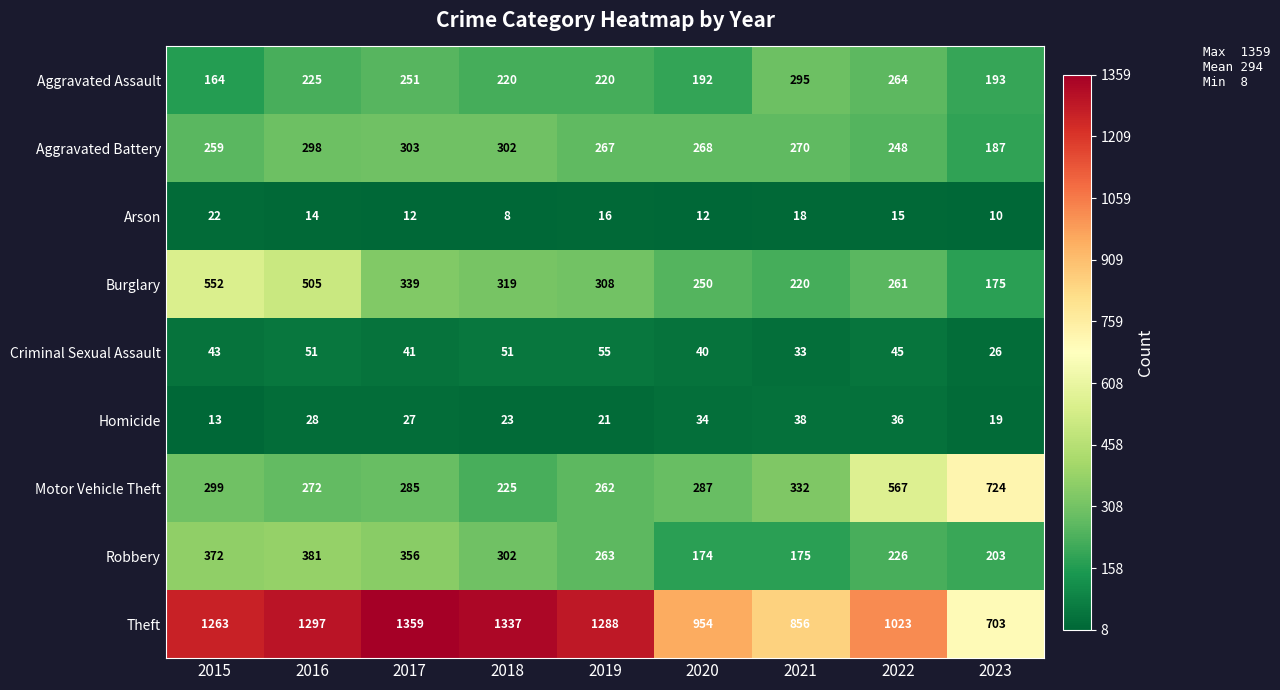

What is the lowest value of the Burglary series?

175